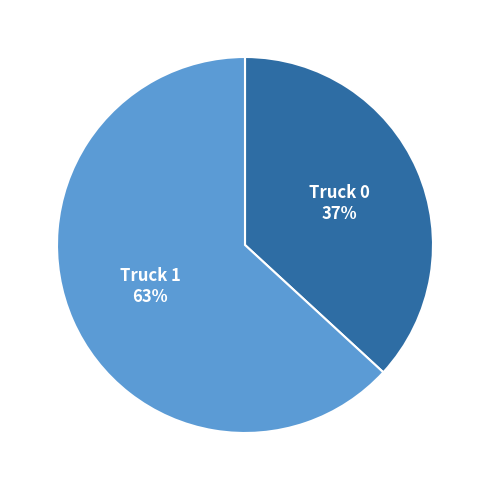

How many segments does this pie chart have?

2